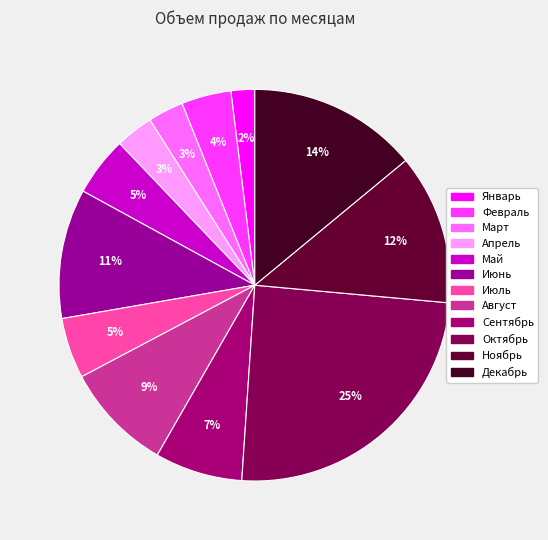

What is the change in value from Апрель to Июнь?

+387000